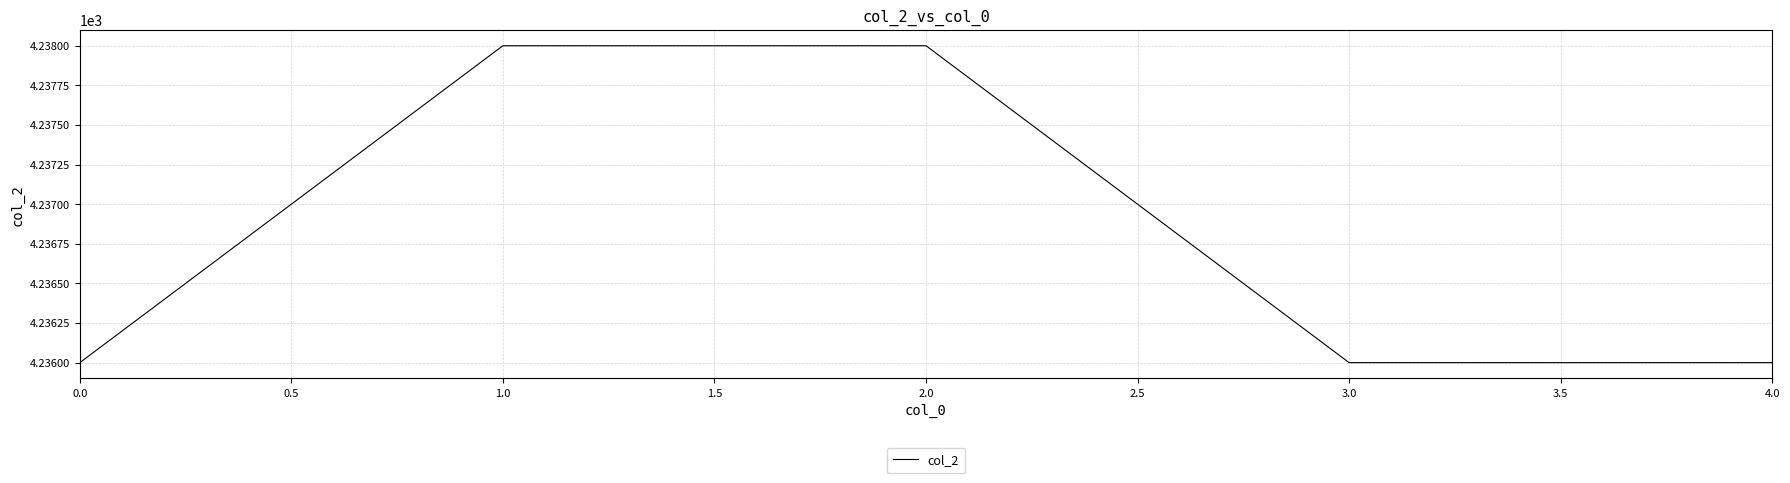

Between 3.0 and 1.0, which is larger?

1.0